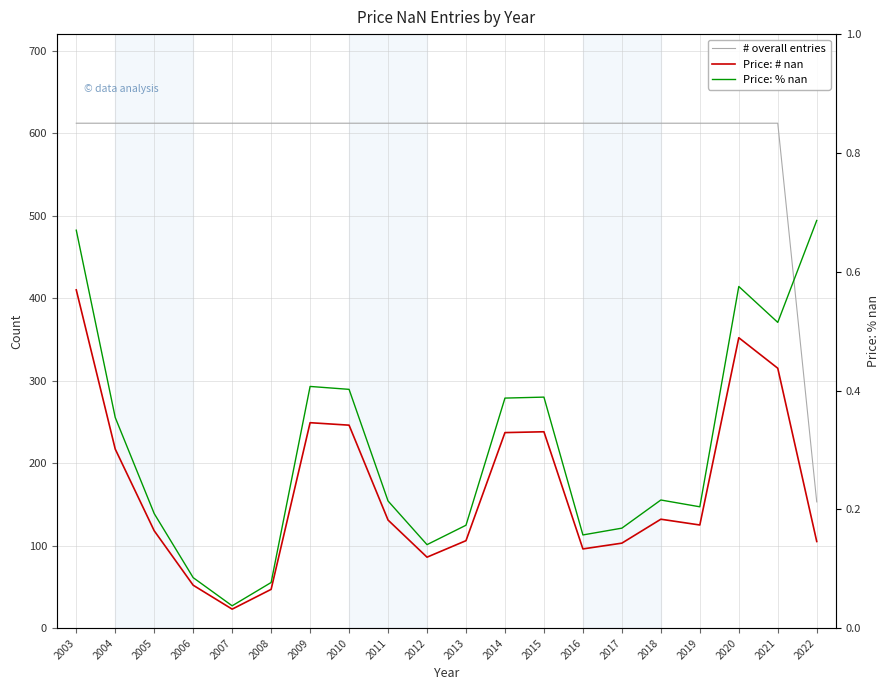

How many distinct data groups are displayed?

3